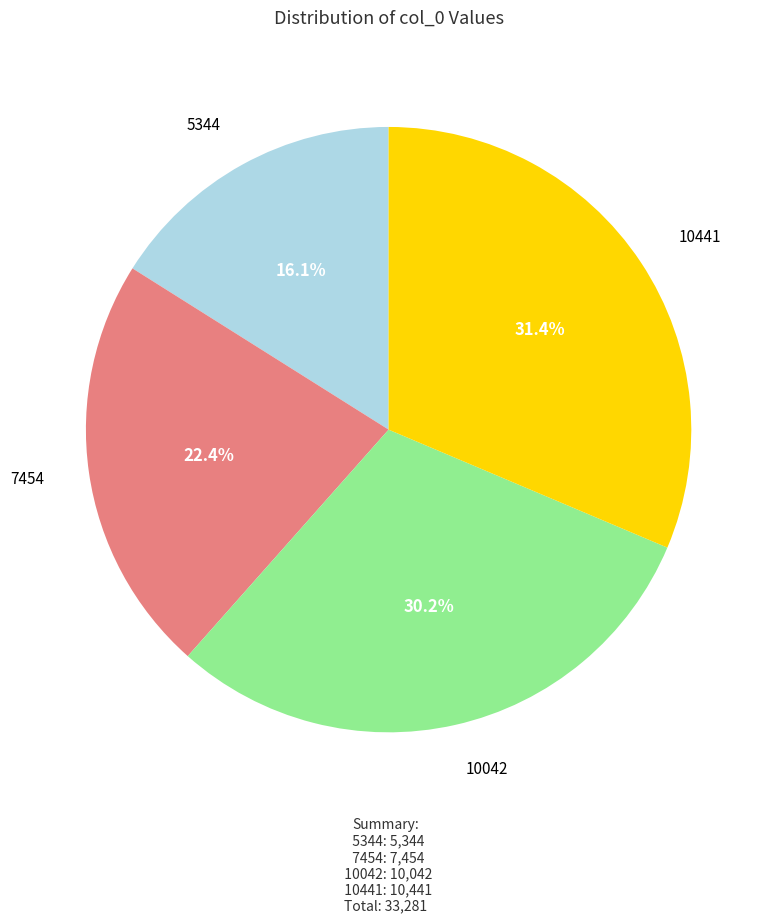

Which has a higher value, 7454 or 10441?

10441